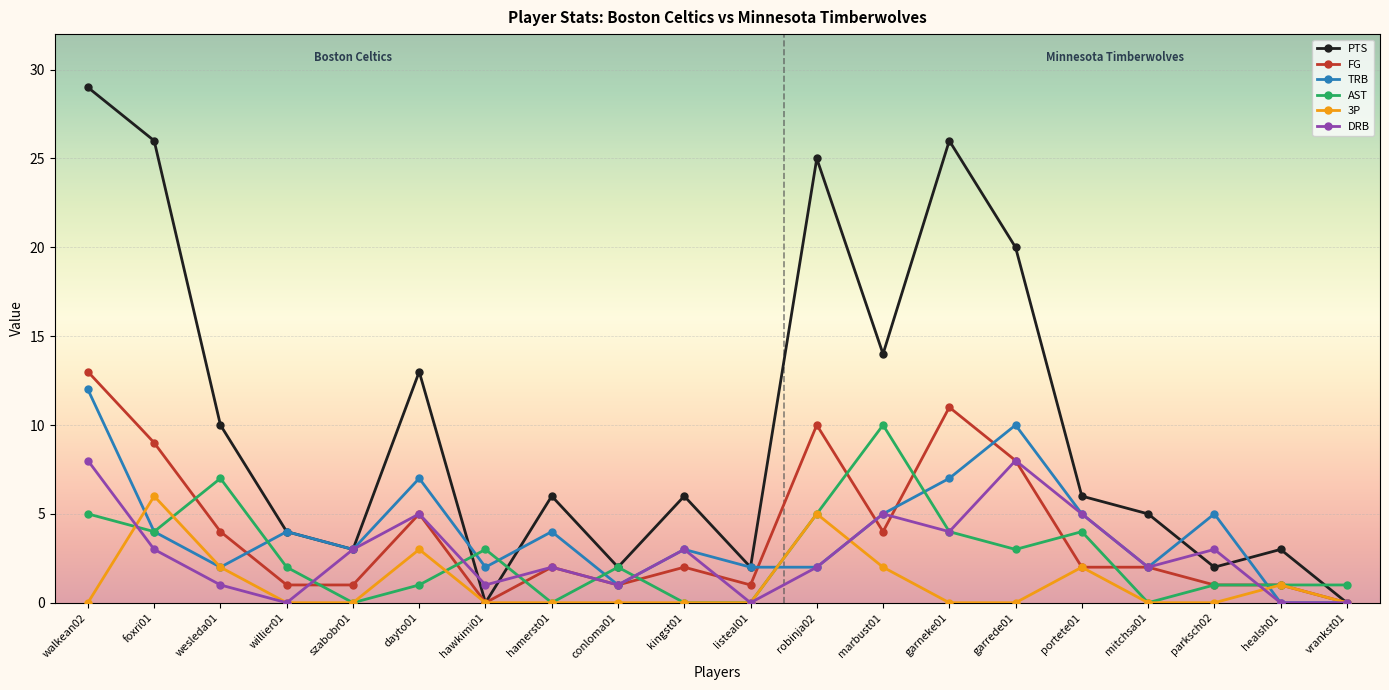

What is the label of the 14th point from the right?

hawkimi01